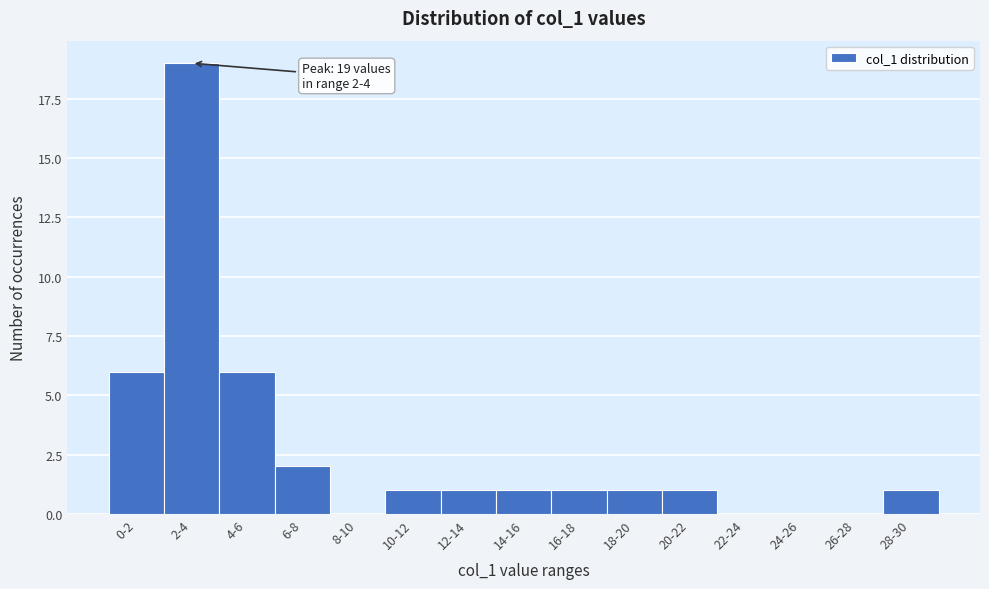

Reading left to right, what are all the values shown in this chart?

0-2=6	2-4=19	4-6=6	6-8=2	8-10=0	10-12=1	12-14=1	14-16=1	16-18=1	18-20=1	20-22=1	22-24=0	24-26=0	26-28=0	28-30=1